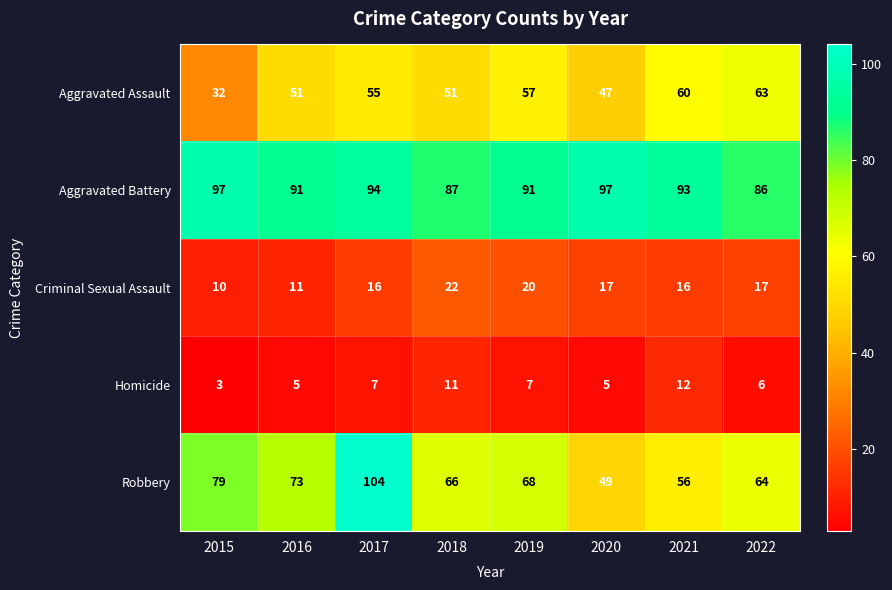

What is the minimum value shown in the chart?

3